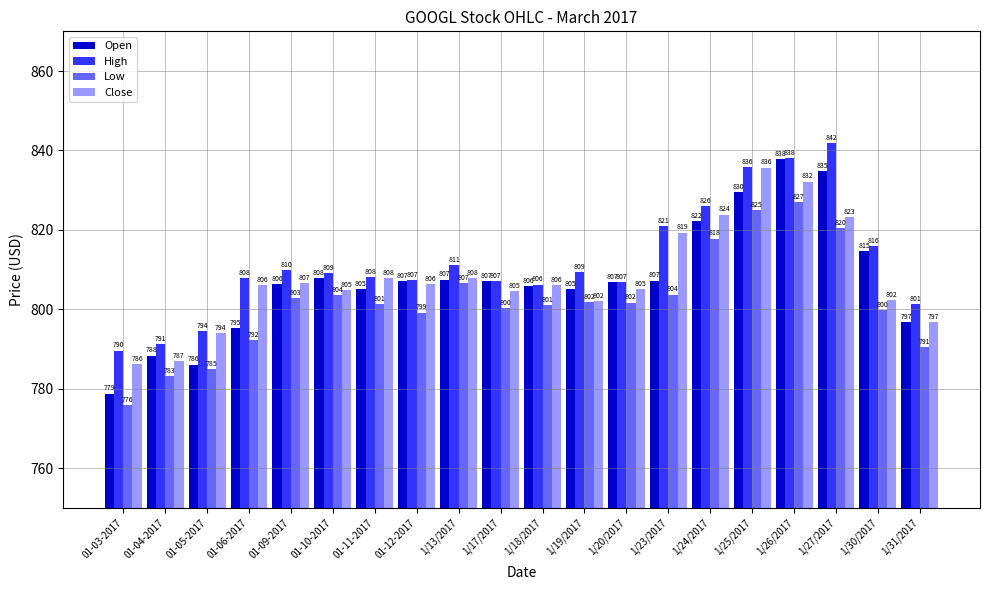

Which series changed the most between 01-03-2017 and 1/23/2017?

Close